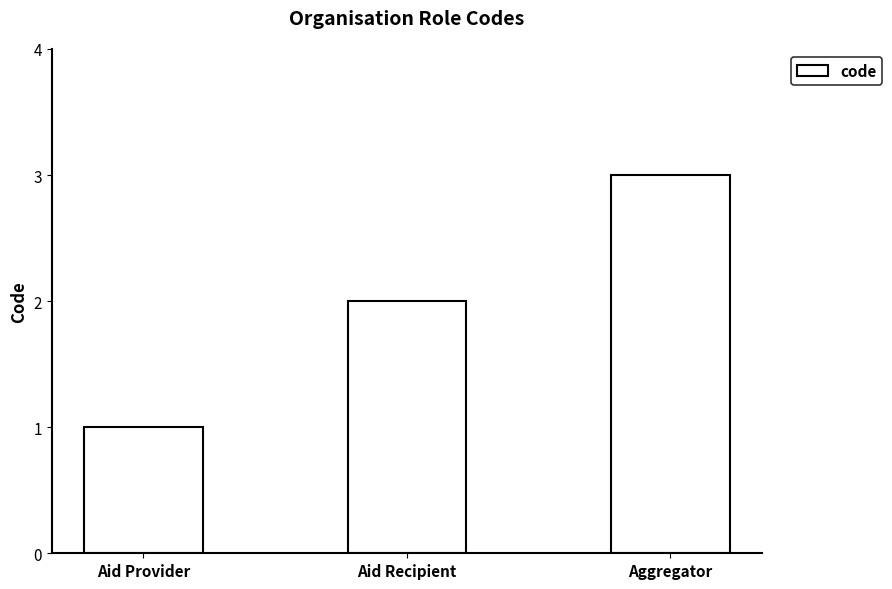

How many bars are there in total?

3